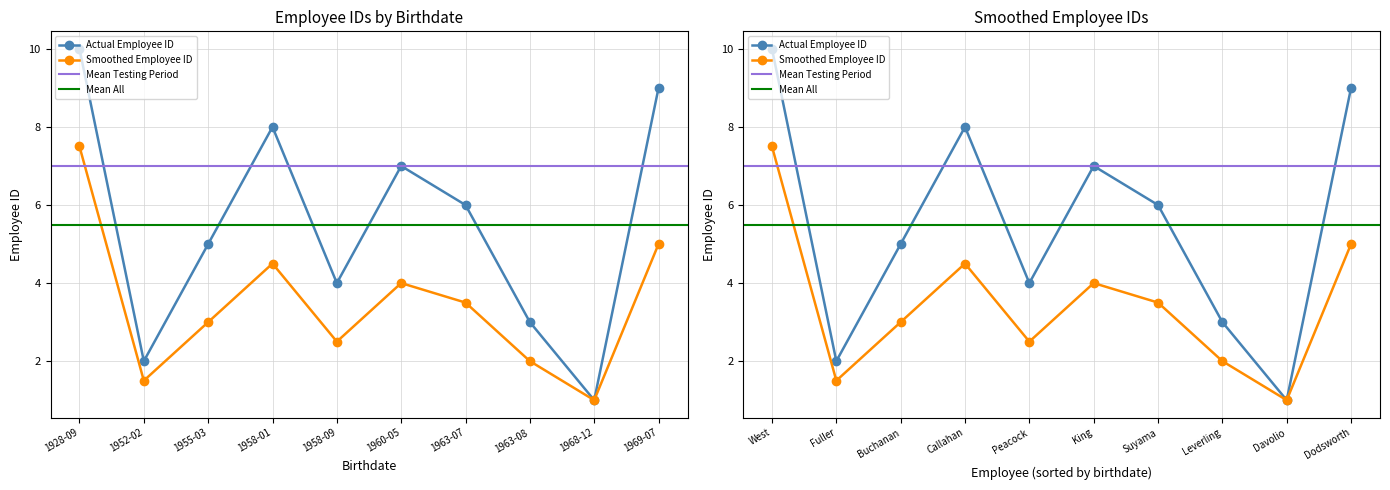

True or false: employee_id and id_smoothed cross at least once.

False